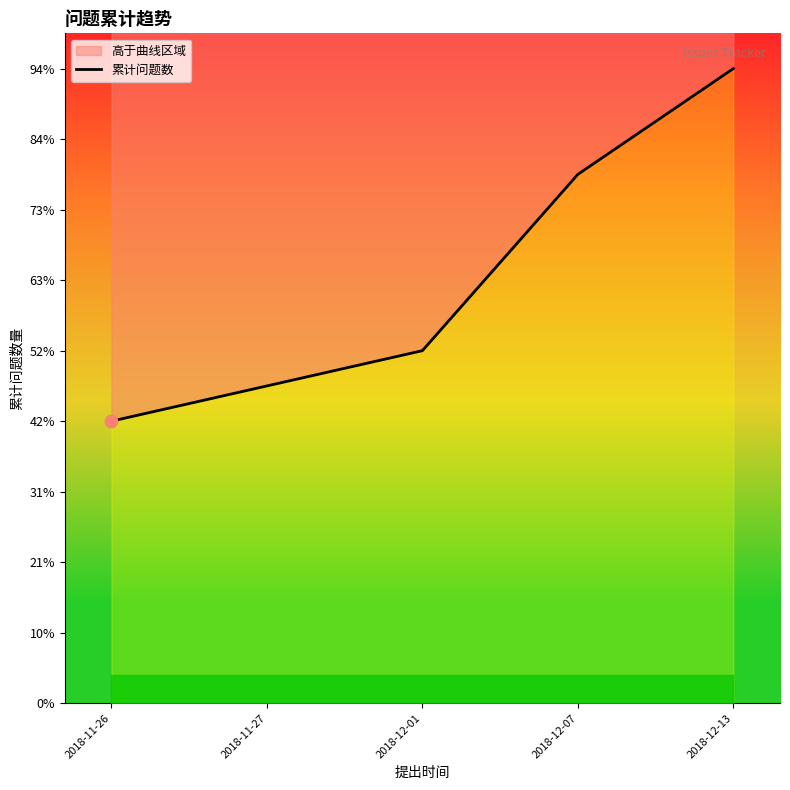

What is the ratio of the value at 2018-11-26 to the value at 2018-12-01?

0.8